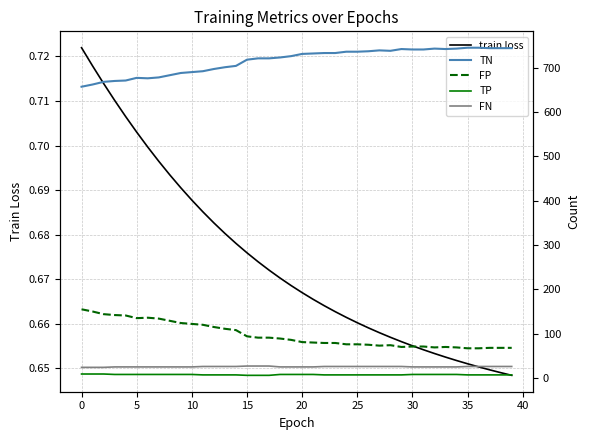

Which series has the largest range (max minus min)?

TN